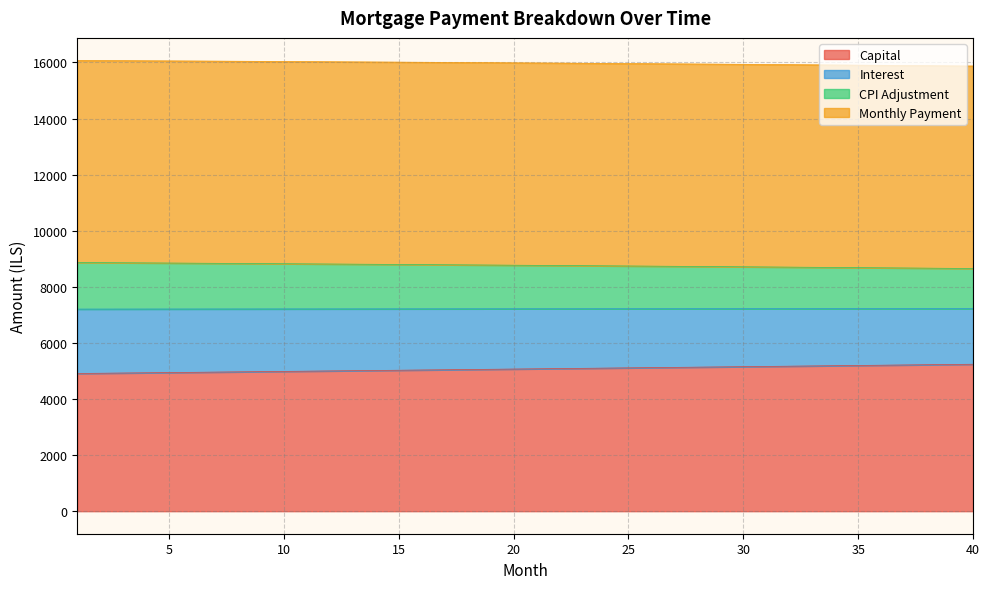

What is the difference between the highest and lowest values at 13?

11012.0